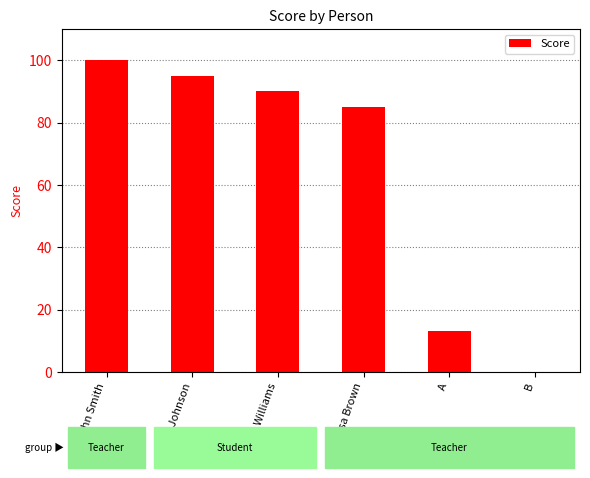

What is the sum of all values?

383